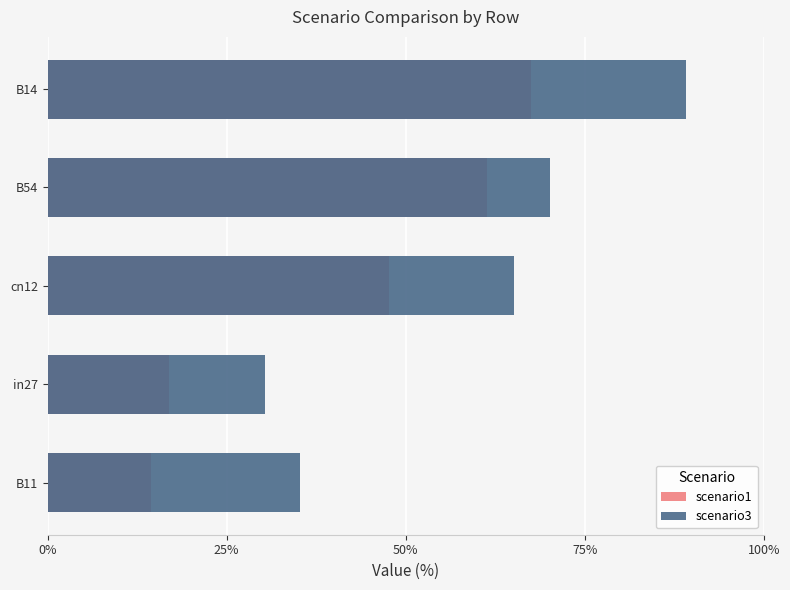

How many scenario1 values are between 0 and 1?

5